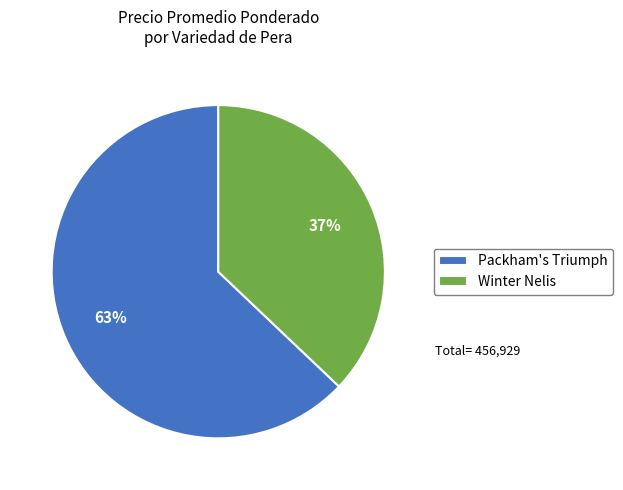

Rank the categories by value from highest to lowest.

Packham's Triumph, Winter Nelis